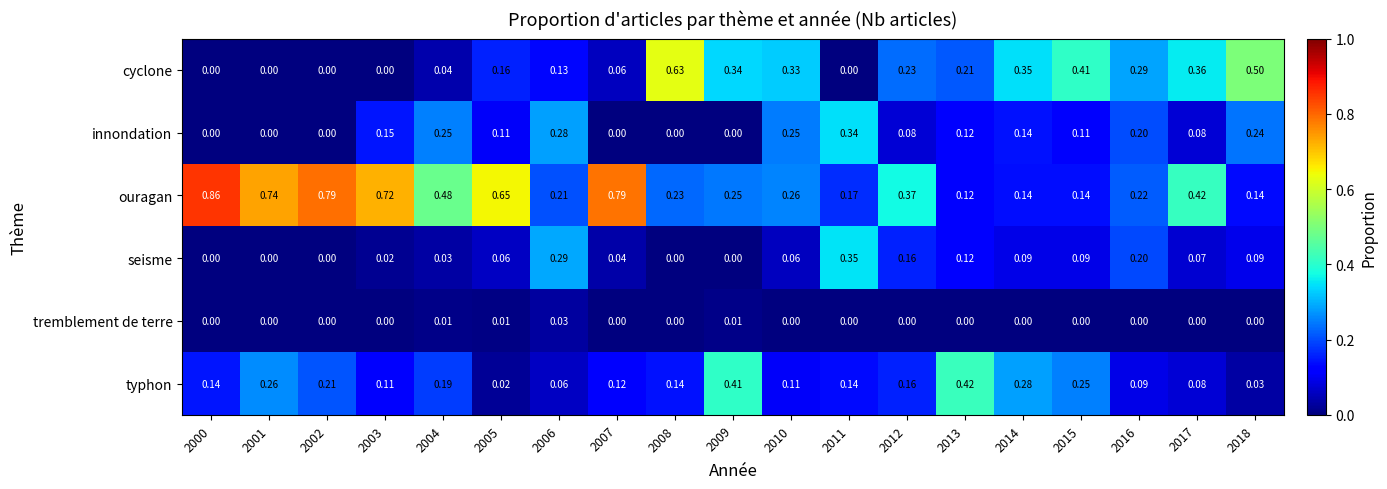

List the series in order of their peak value, highest first.

ouragan, cyclone, typhon, seisme, innondation, tremblement de terre